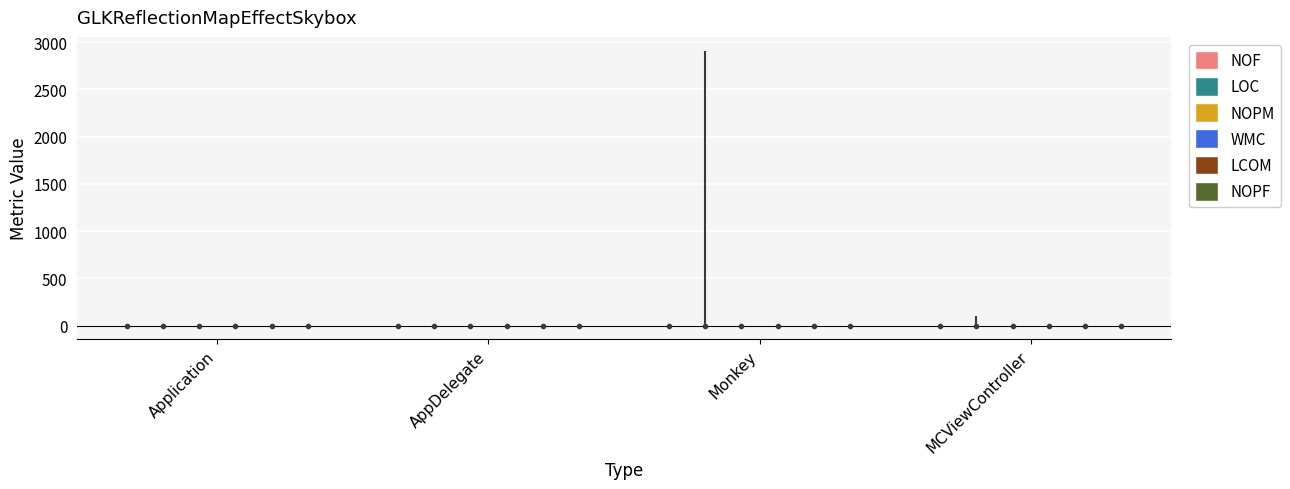

Which series reaches the minimum Y coordinate?

LCOM